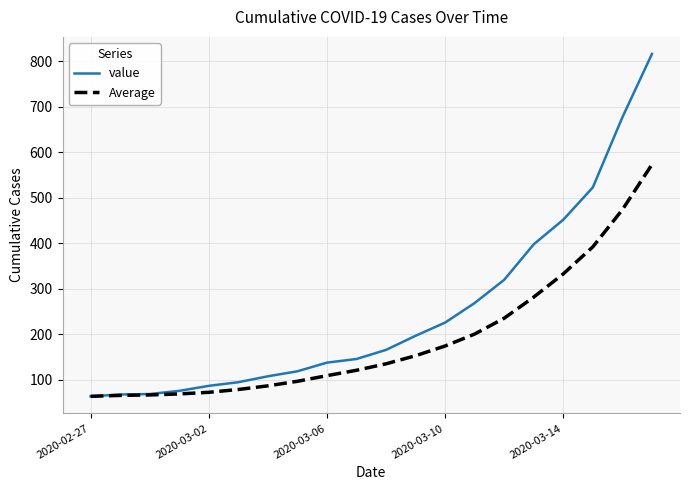

Which series has the widest spread of values?

value